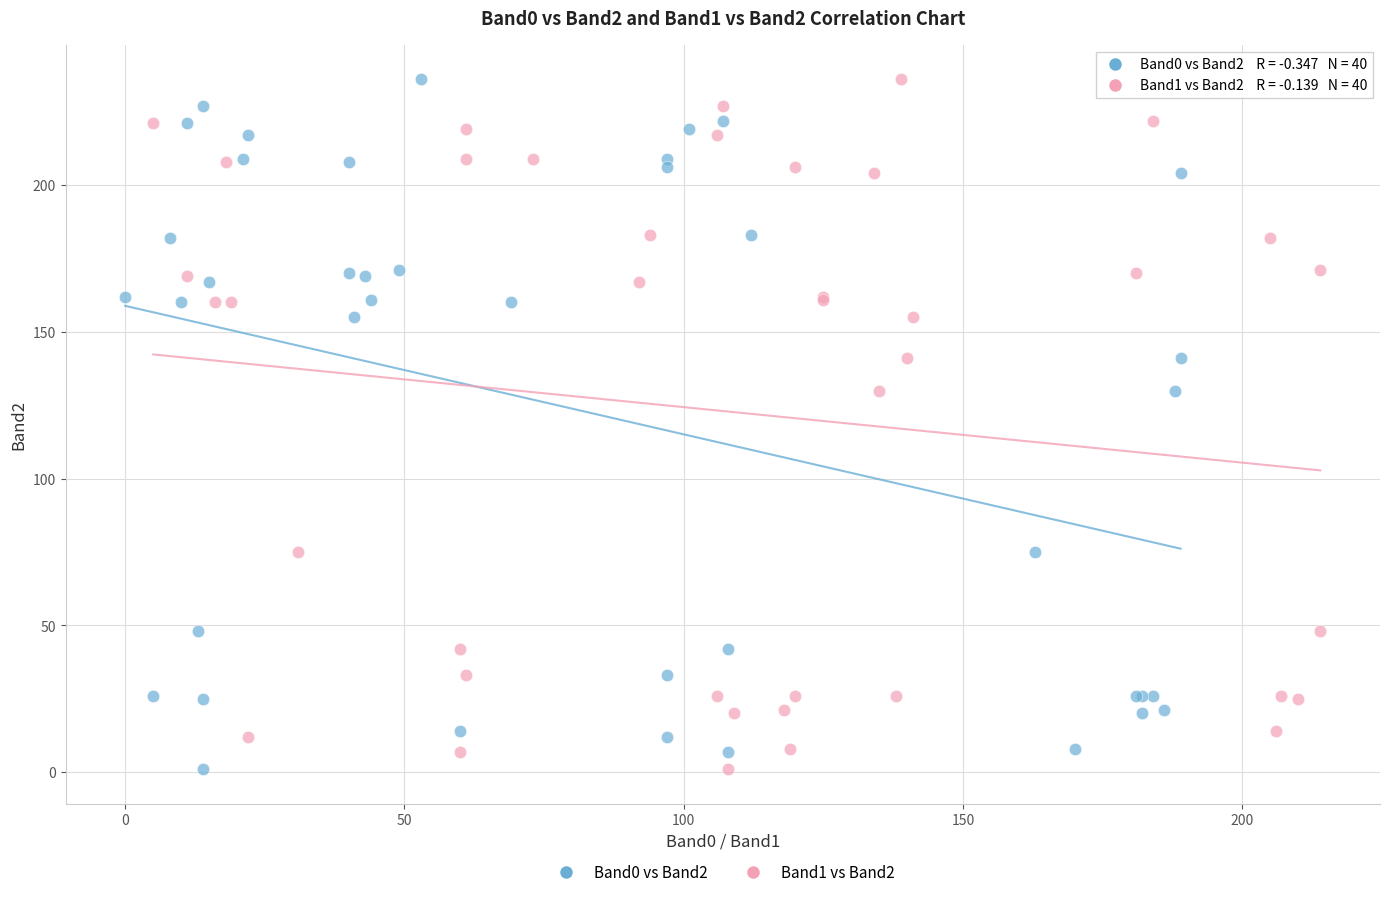

What are all the series names shown in the legend?

Band0 vs Band2, Band1 vs Band2